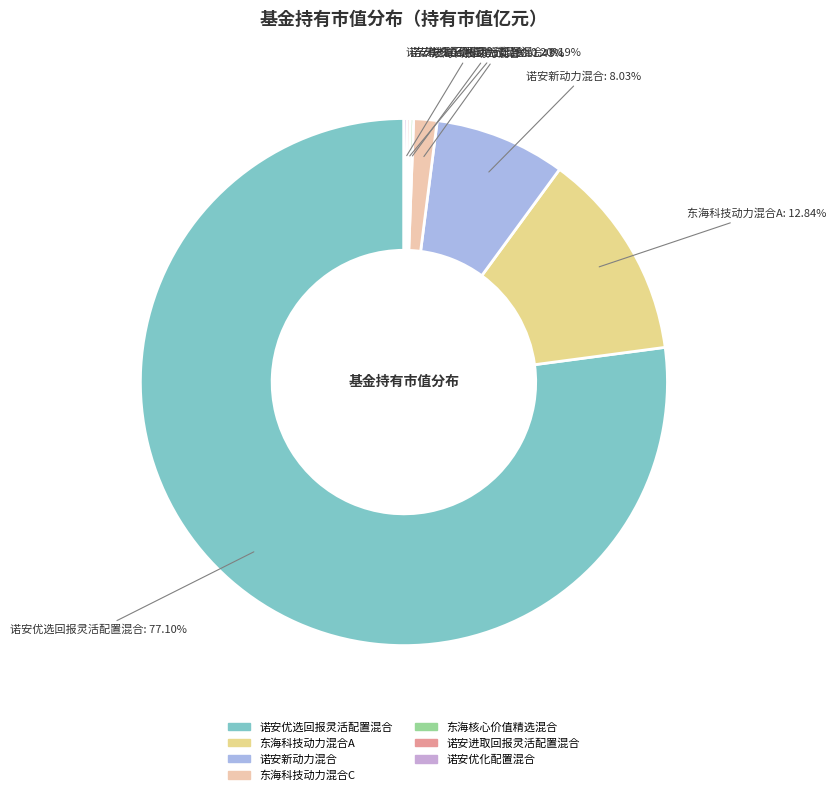

The 诺安优选回报灵活配置混合 slice represents 66% of the pie. True or false?

False